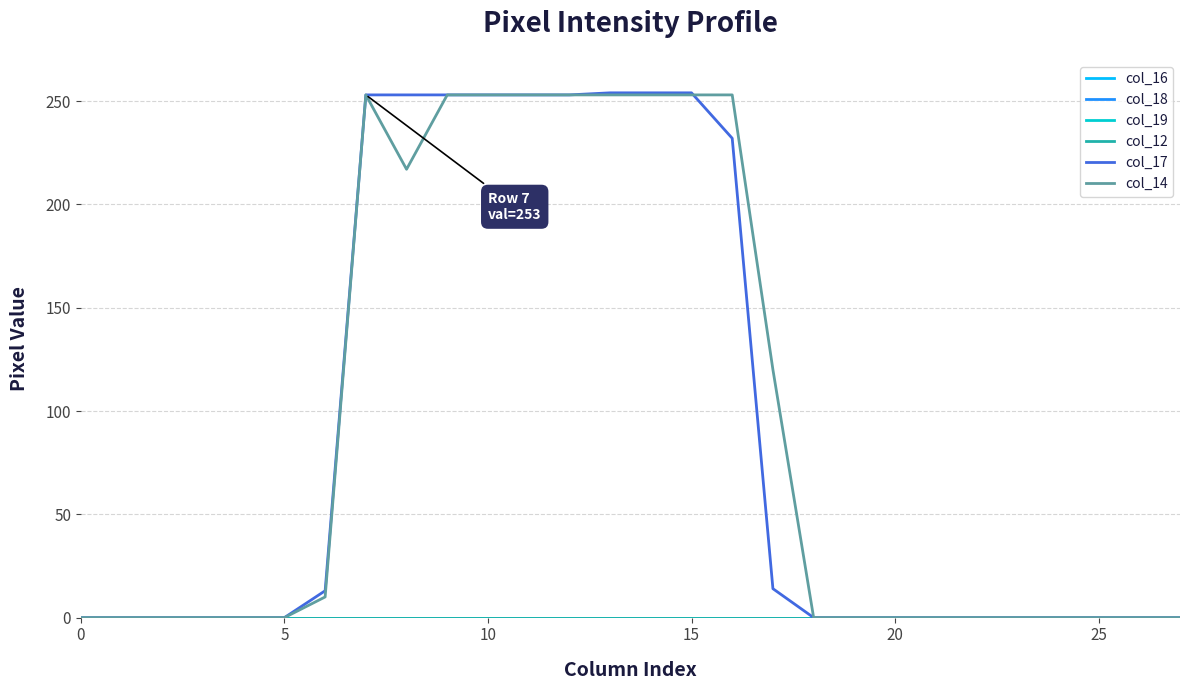

Does the chart have visible grid lines?

Yes